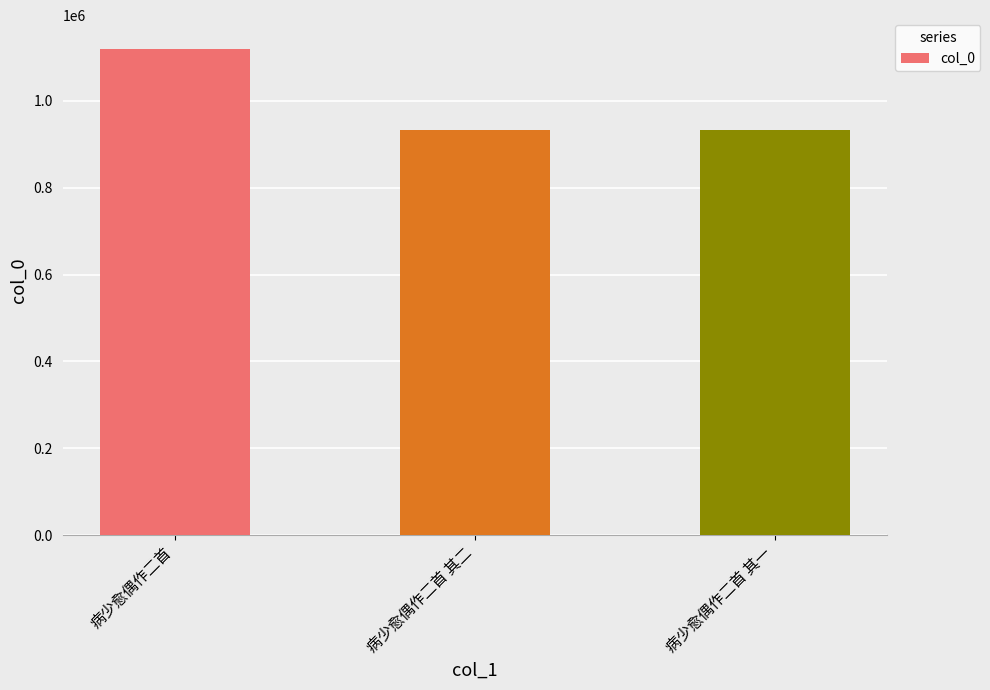

Approximately how many times larger is the value at 病少愈偶作二首 其一 compared to 病少愈偶作二首 其二?

1.0